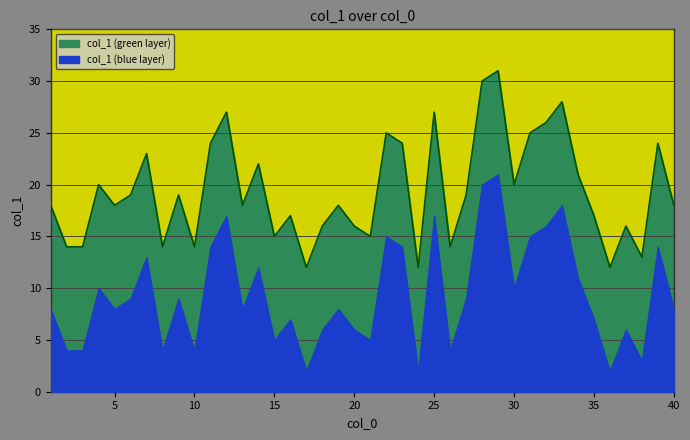

At which label is the value closest to 21?

34